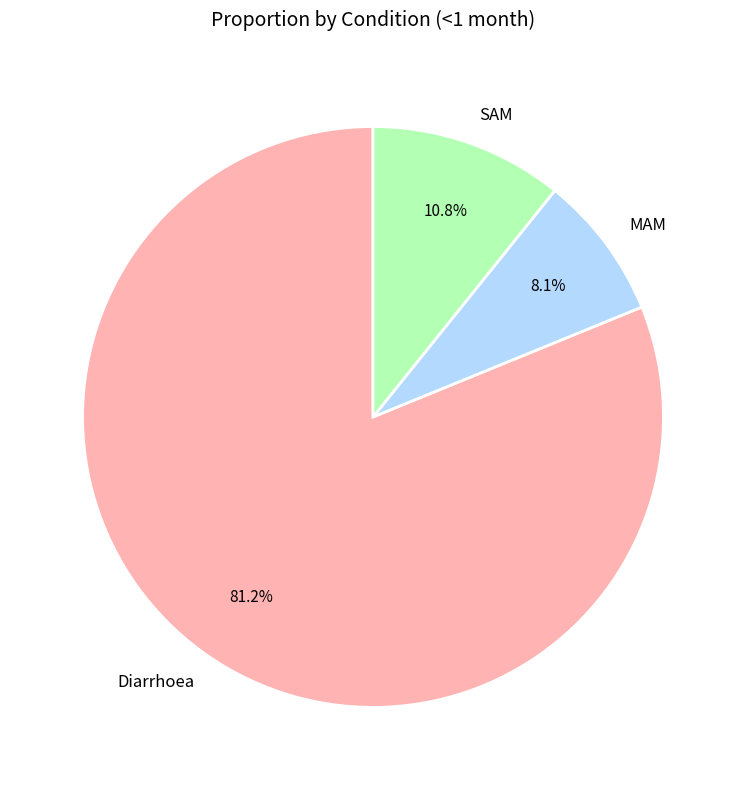

How many segments does this pie chart have?

3